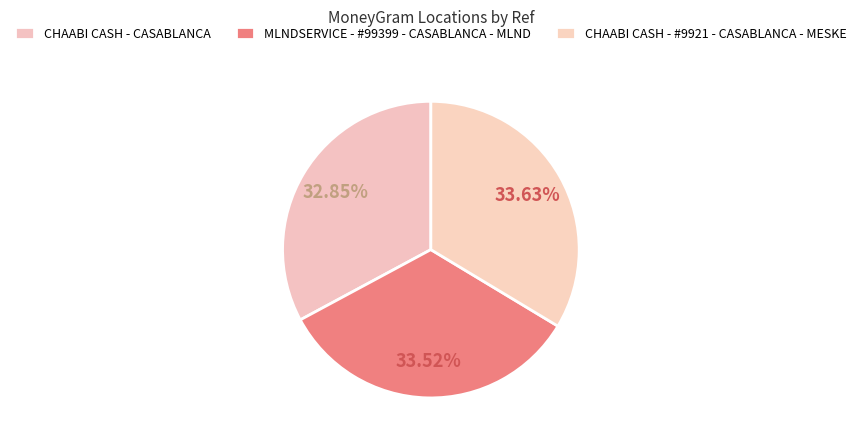

Which category has the smallest portion of the pie?

CHAABI CASH - CASABLANCA